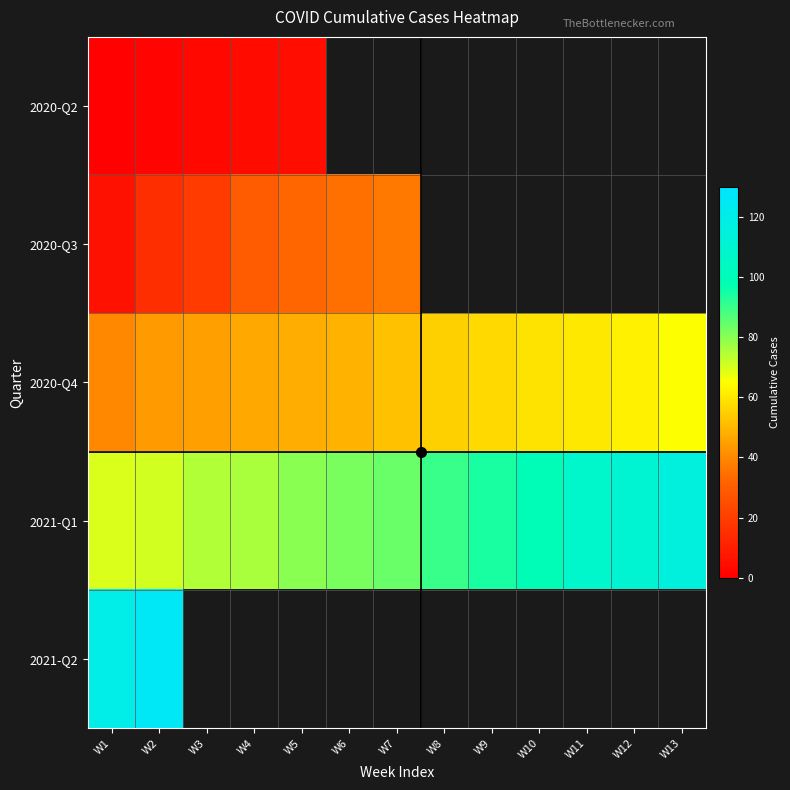

What is the smallest value displayed?

1.0